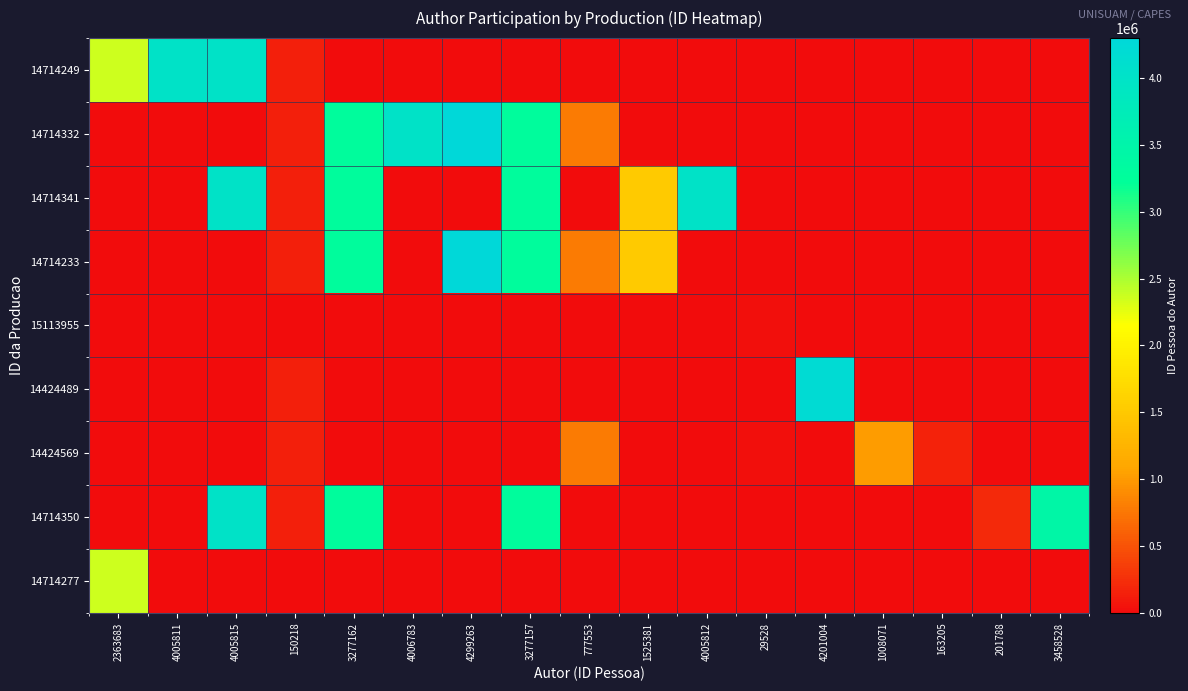

Reading left to right, transcribe all the data shown in this chart.

14714249: 2363683=2363683	4005811=4005811	4005815=4005815	150218=150218	3277162=0	4006783=0	4299263=0	3277157=0	777553=0	1525381=0	4005812=0	29528=0	4201004=0	1008071=0	163205=0	201788=0	3458528=0
14714332: 2363683=0	4005811=0	4005815=0	150218=150218	3277162=3277162	4006783=4006783	4299263=4299263	3277157=3277157	777553=777553	1525381=0	4005812=0	29528=0	4201004=0	1008071=0	163205=0	201788=0	3458528=0
14714341: 2363683=0	4005811=0	4005815=4005815	150218=150218	3277162=3277162	4006783=0	4299263=0	3277157=3277157	777553=0	1525381=1525381	4005812=4005812	29528=0	4201004=0	1008071=0	163205=0	201788=0	3458528=0
14714233: 2363683=0	4005811=0	4005815=0	150218=150218	3277162=3277162	4006783=0	4299263=4299263	3277157=3277157	777553=777553	1525381=1525381	4005812=0	29528=0	4201004=0	1008071=0	163205=0	201788=0	3458528=0
15113955: 2363683=0	4005811=0	4005815=0	150218=0	3277162=0	4006783=0	4299263=0	3277157=0	777553=0	1525381=0	4005812=0	29528=29528	4201004=0	1008071=0	163205=0	201788=0	3458528=0
14424489: 2363683=0	4005811=0	4005815=0	150218=150218	3277162=0	4006783=0	4299263=0	3277157=0	777553=0	1525381=0	4005812=0	29528=0	4201004=4201004	1008071=0	163205=0	201788=0	3458528=0
14424569: 2363683=0	4005811=0	4005815=0	150218=150218	3277162=0	4006783=0	4299263=0	3277157=0	777553=777553	1525381=0	4005812=0	29528=29528	4201004=0	1008071=1008071	163205=163205	201788=0	3458528=0
14714350: 2363683=0	4005811=0	4005815=4005815	150218=150218	3277162=3277162	4006783=0	4299263=0	3277157=3277157	777553=0	1525381=0	4005812=0	29528=0	4201004=0	1008071=0	163205=0	201788=201788	3458528=3458528
14714277: 2363683=2363683	4005811=0	4005815=0	150218=0	3277162=0	4006783=0	4299263=0	3277157=0	777553=0	1525381=0	4005812=0	29528=0	4201004=0	1008071=0	163205=0	201788=0	3458528=0